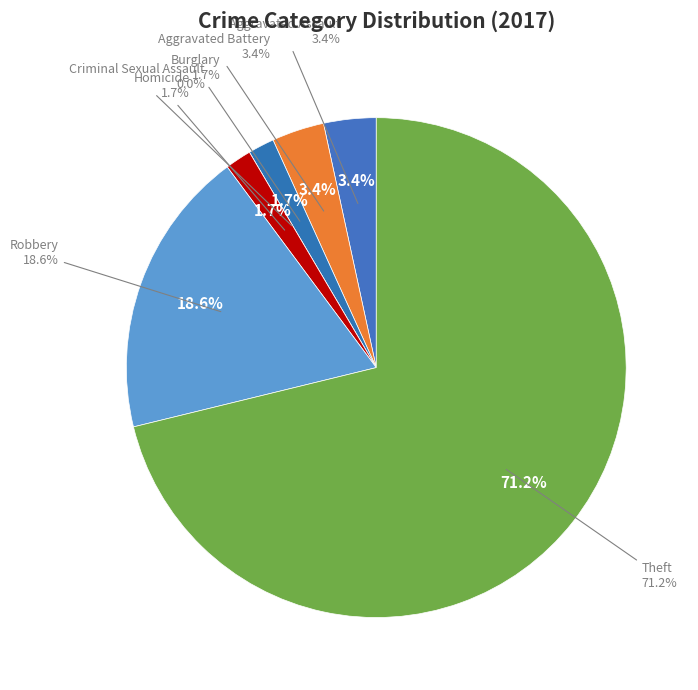

To the nearest percent, what portion does Homicide represent?

2%